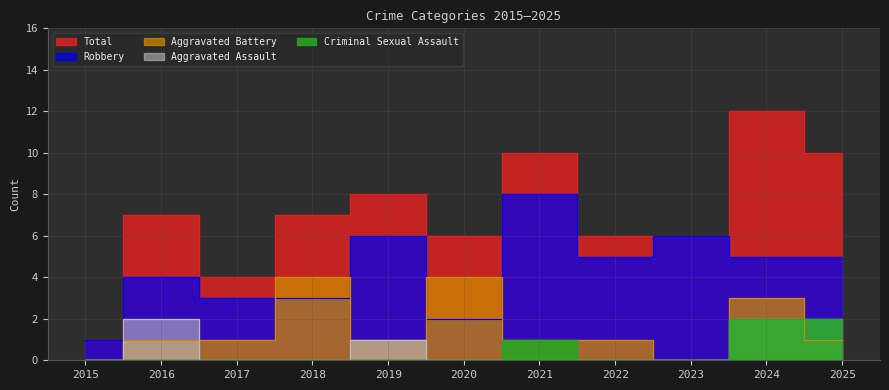

What is the highest value of the Criminal Sexual Assault series?

2